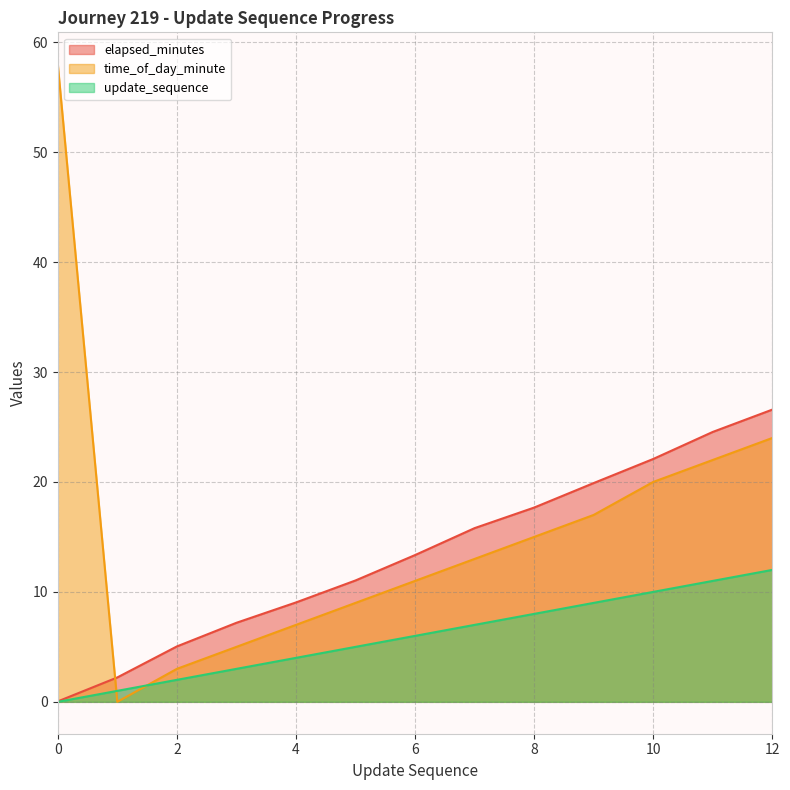

Is the value of update_sequence at 3 greater than the value of time_of_day_minute at 2?

No